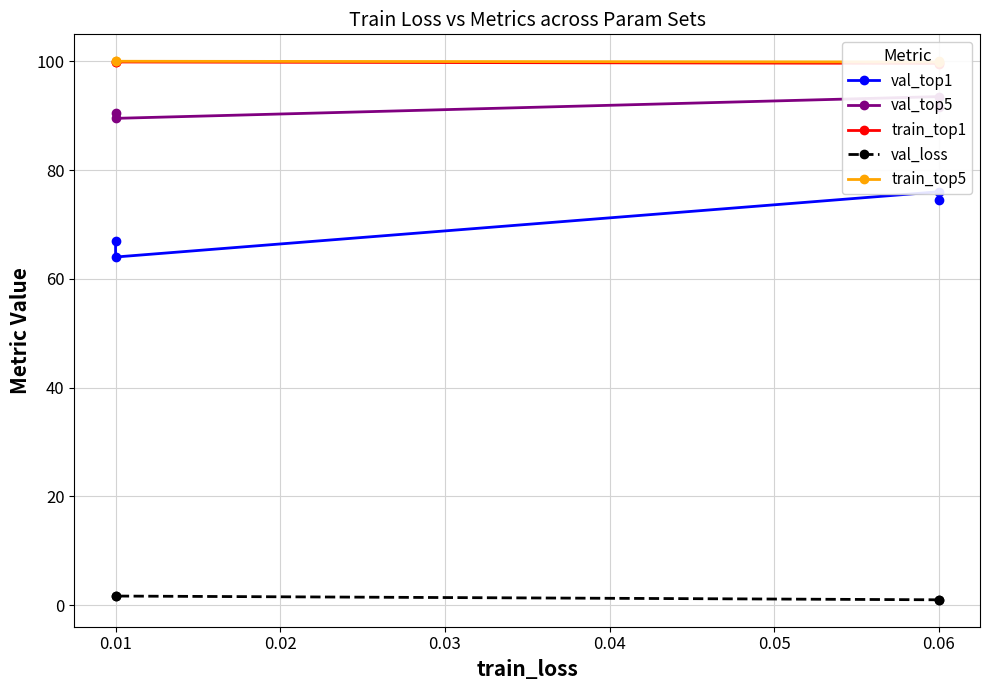

What is the average value of the train_top1 series?

99.7